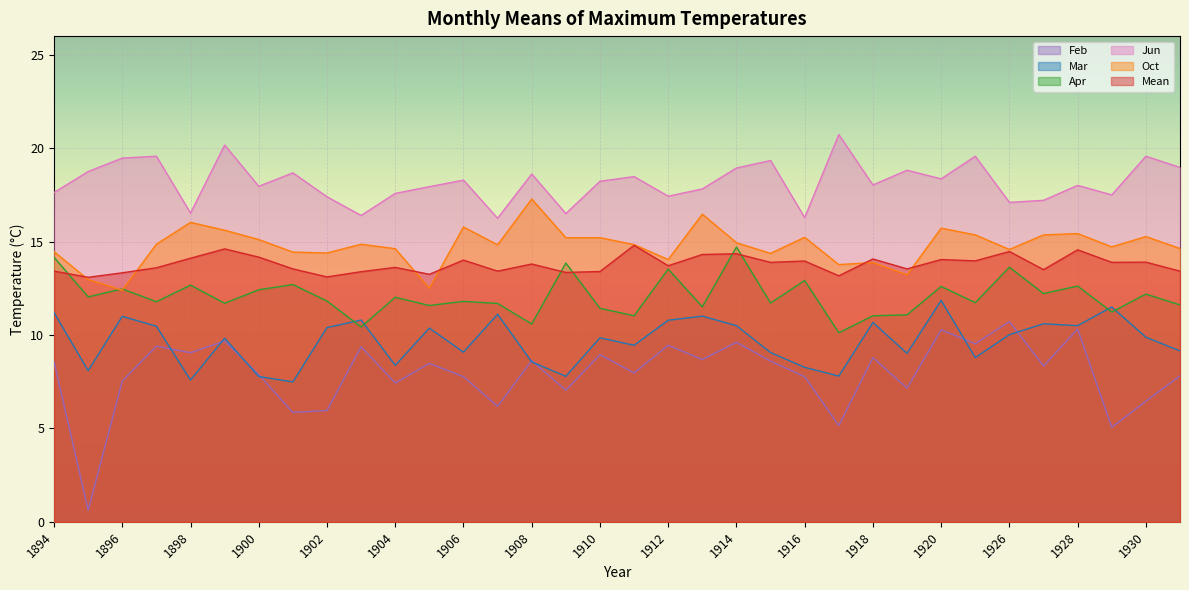

What is the total value across all series at 1919?

72.8